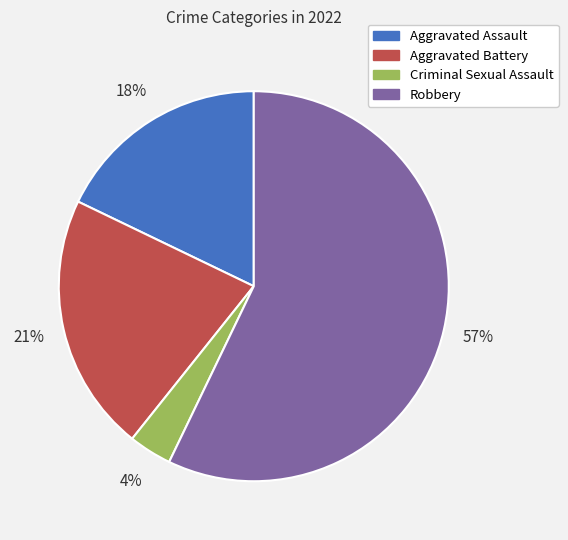

Which has a higher value, Aggravated Battery or Robbery?

Robbery